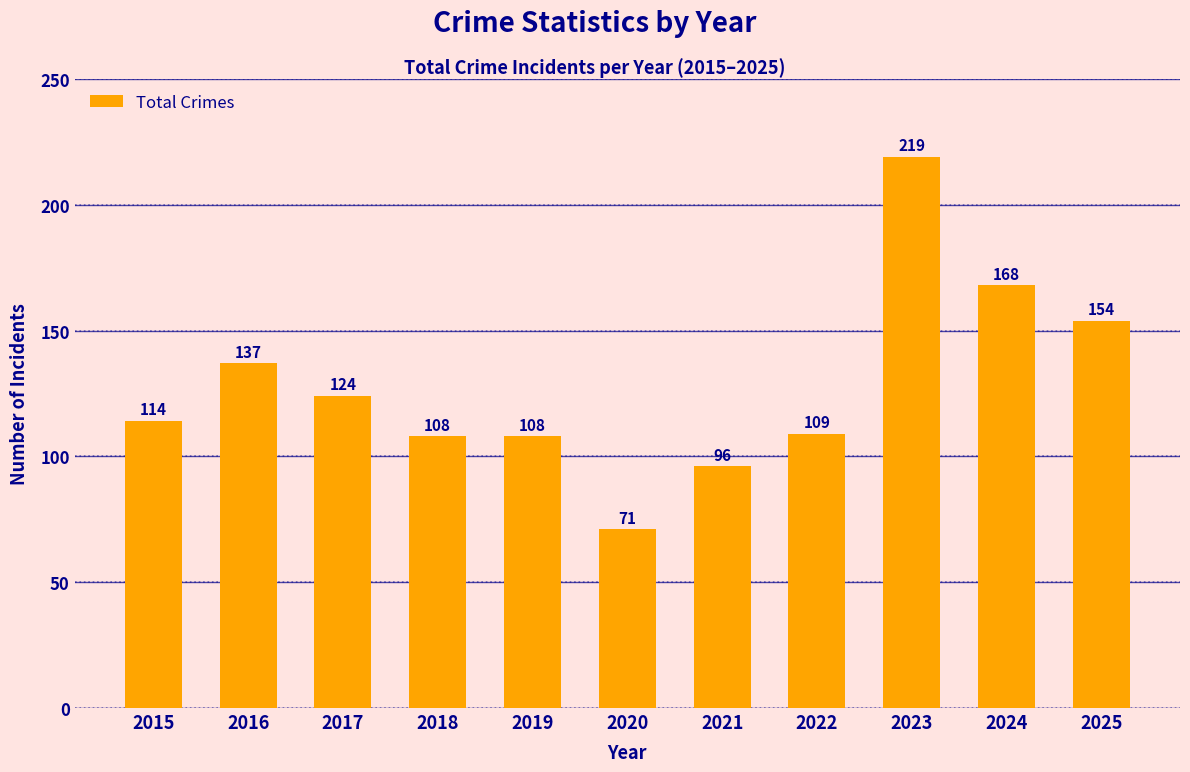

Between 2018 and 2022, which is larger?

2022